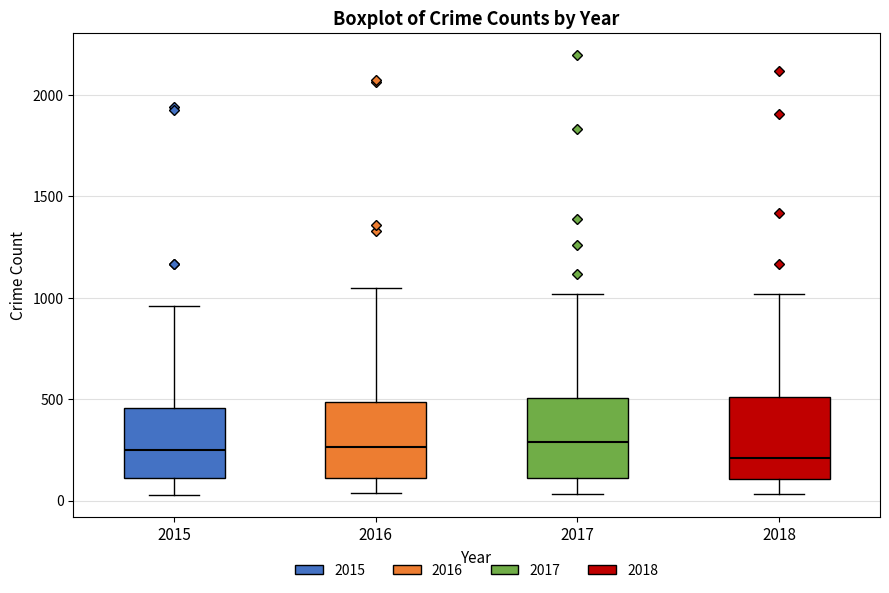

Reading left to right, read every box against the y-axis: the position of its median line, the range the box covers, and the ends of its whiskers. The values are not printed on the chart, so give them approximately, as read against the axis.

2015: median 250, box 100 to 450, whiskers 50 to 950
2016: median 250, box 100 to 500, whiskers 50 to 1050
2017: median 300, box 100 to 500, whiskers 50 to 1000
2018: median 200, box 100 to 500, whiskers 50 to 1000